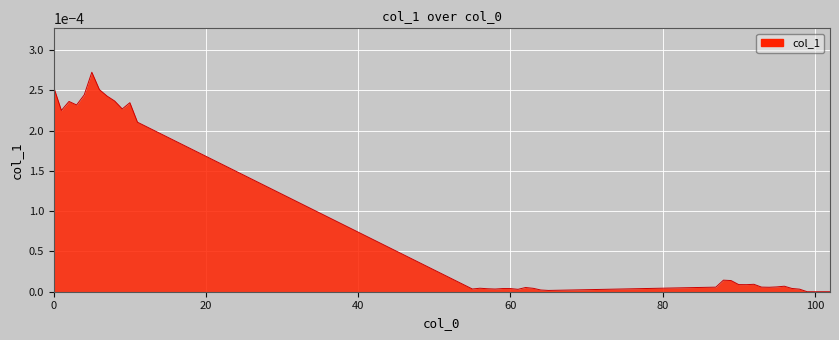

Is this an area chart (filled region under the line)?

Yes